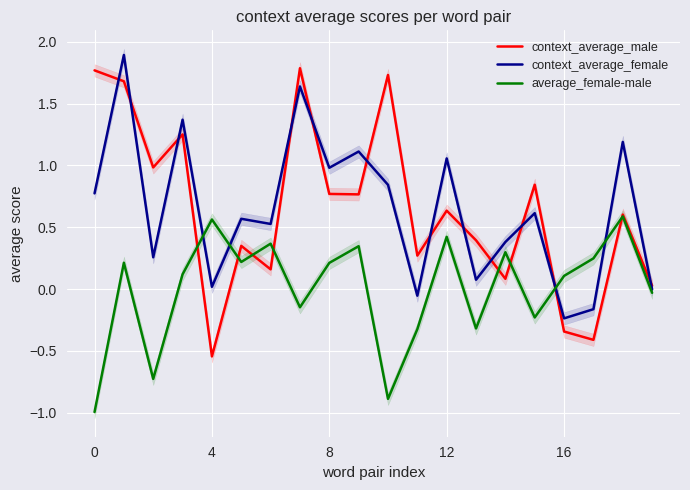

The value of average_female-male at 0 is -1.0. True or false?

True